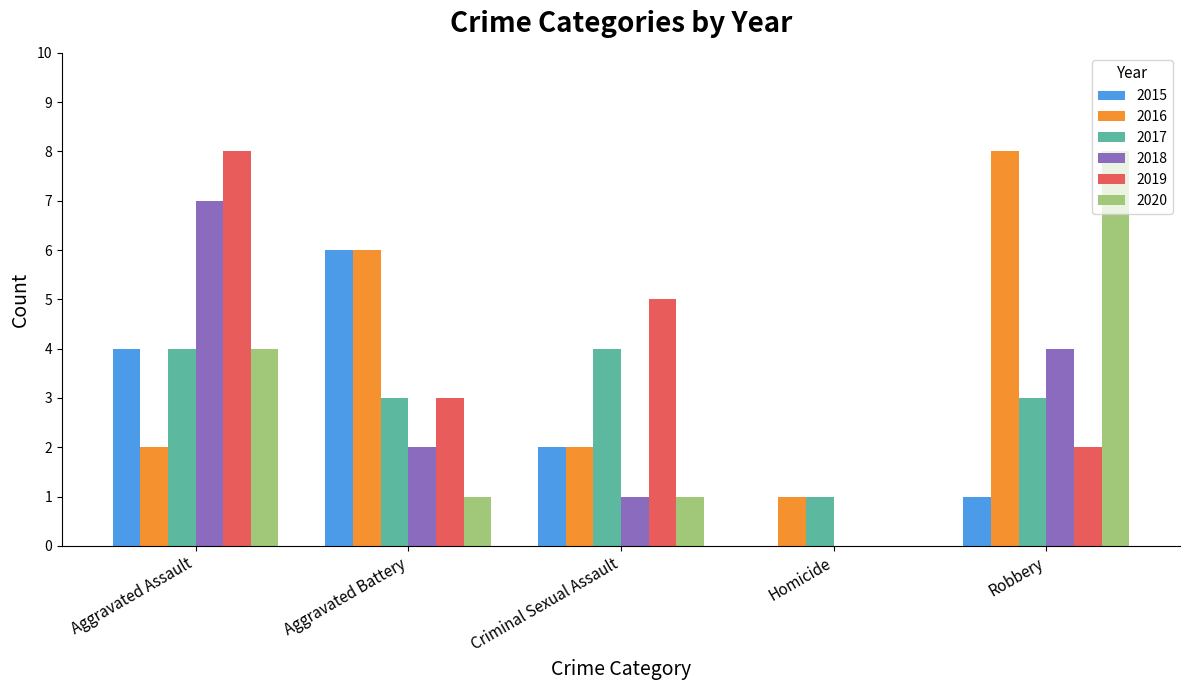

Which series changed the most between Aggravated Assault and Homicide?

2019